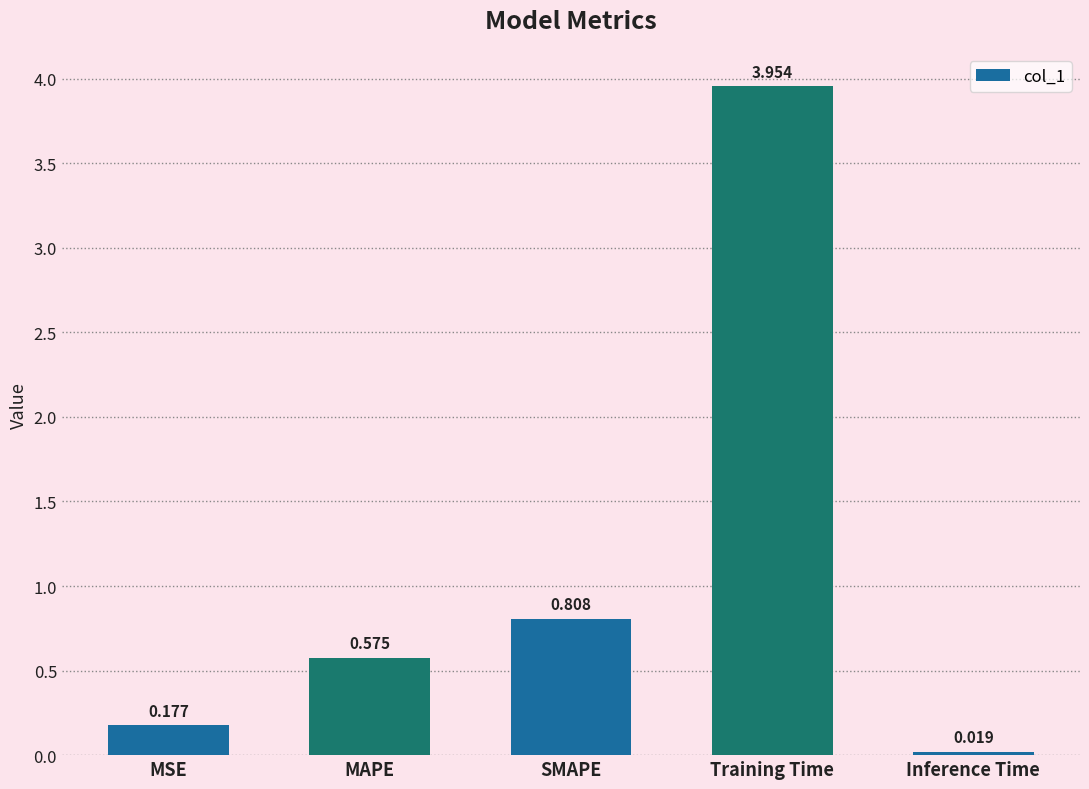

What is the sum of all values?

5.5